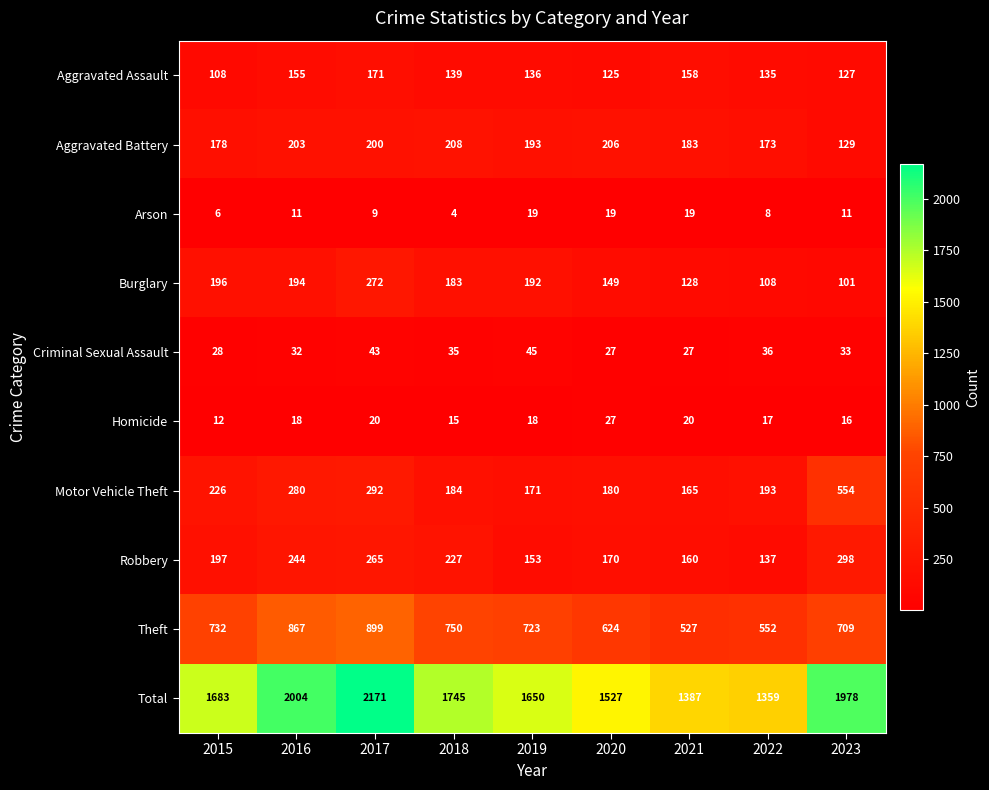

Which series has the largest total across all categories?

Total